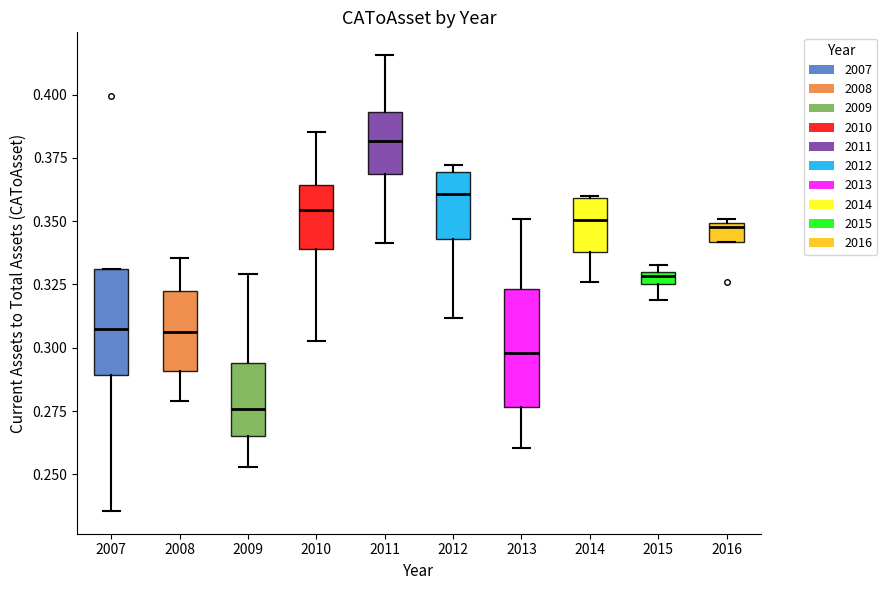

Which box has the highest median line?

2011